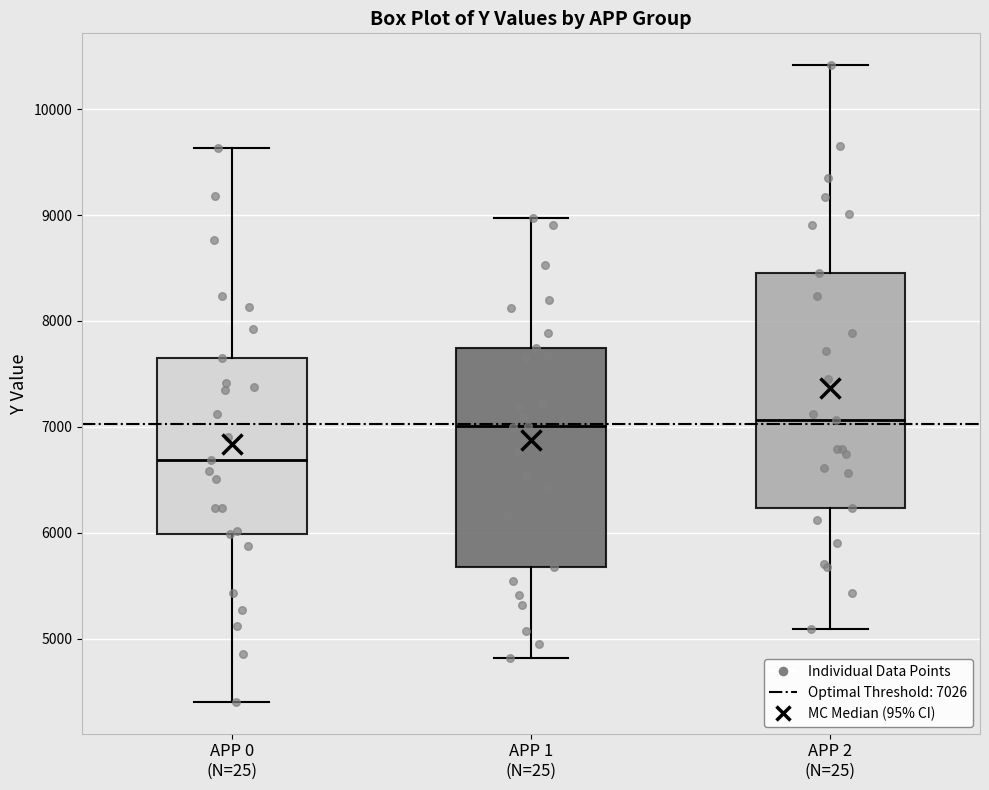

Where is the lower edge of the box for APP 2 (N=25) on the y-axis? The values are not printed on the chart, so give them approximately, as read against the axis.

6200